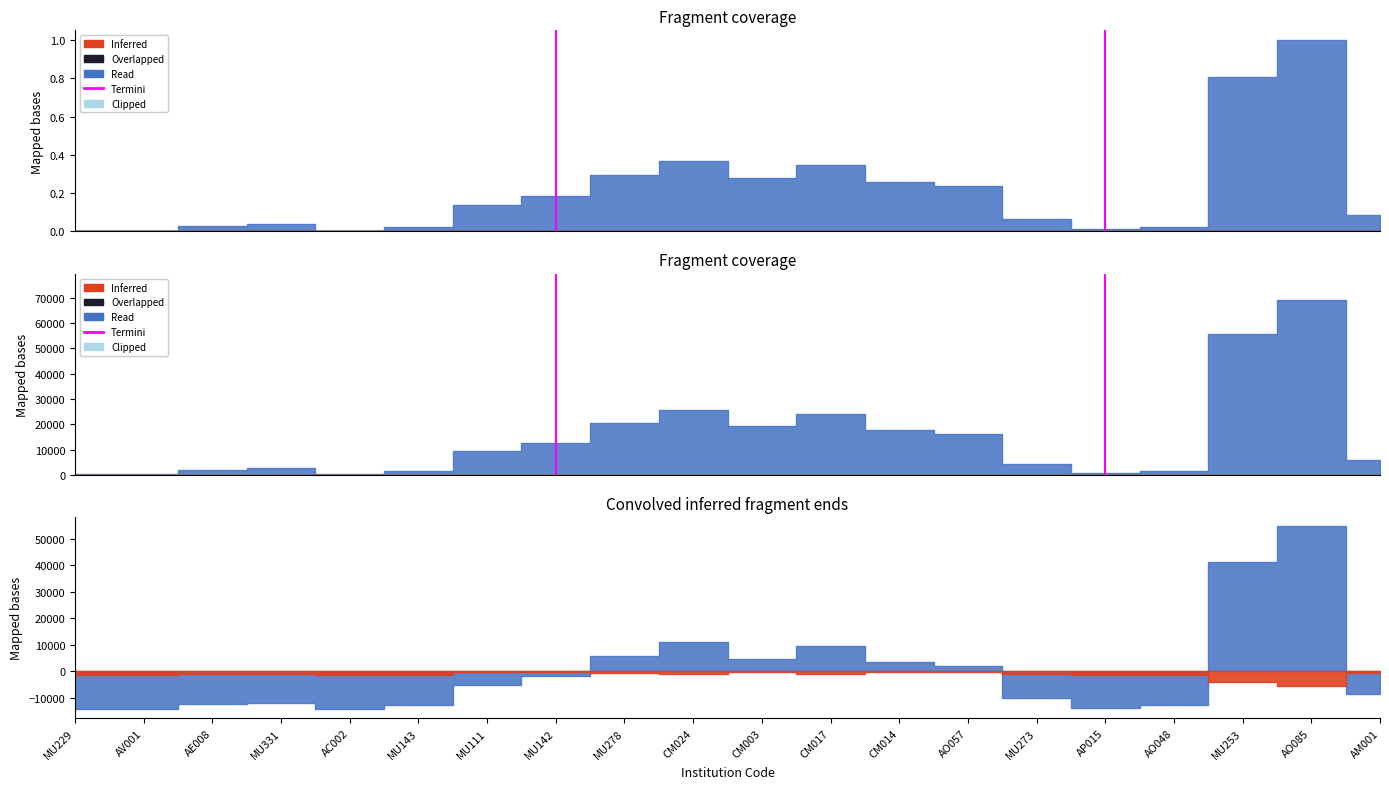

How many lines are shown in the chart?

1